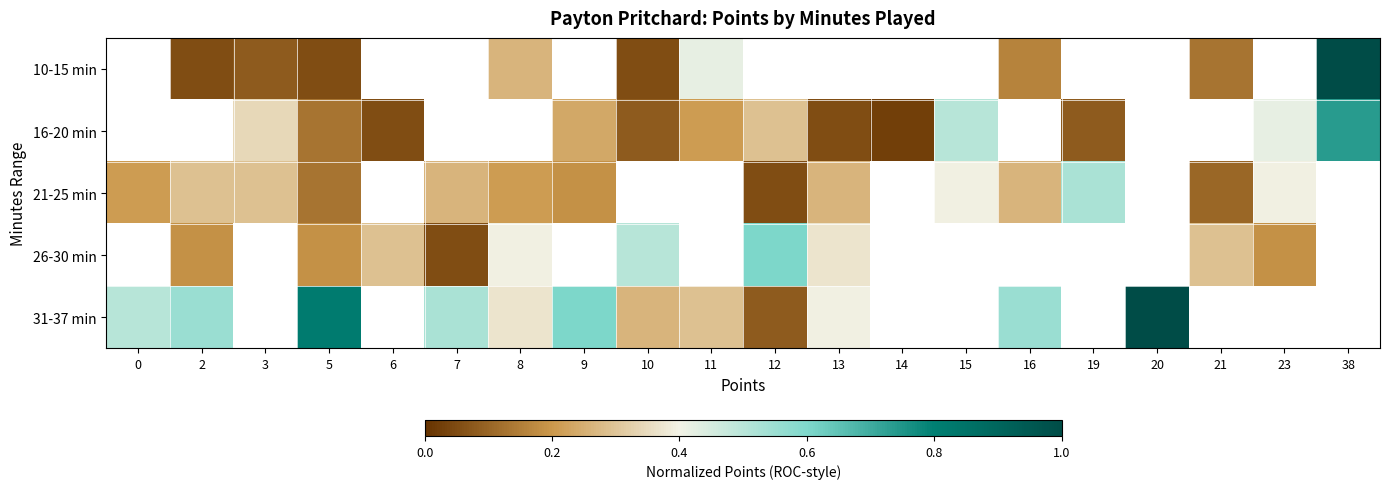

Which series changed the most between 5 and 13?

31-37 min